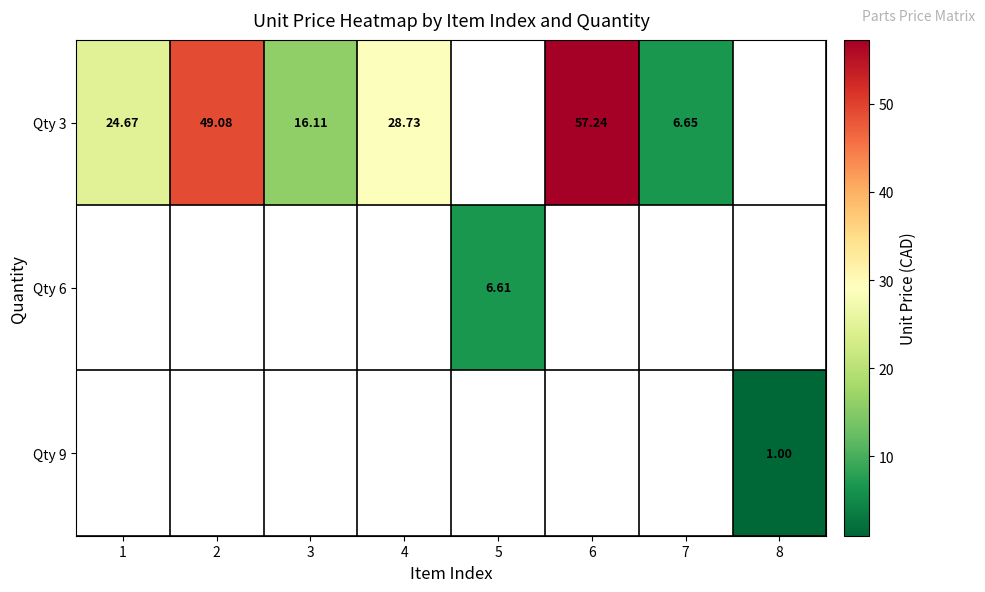

Rank the series by their average value, from highest to lowest.

row_0, row_1, row_2